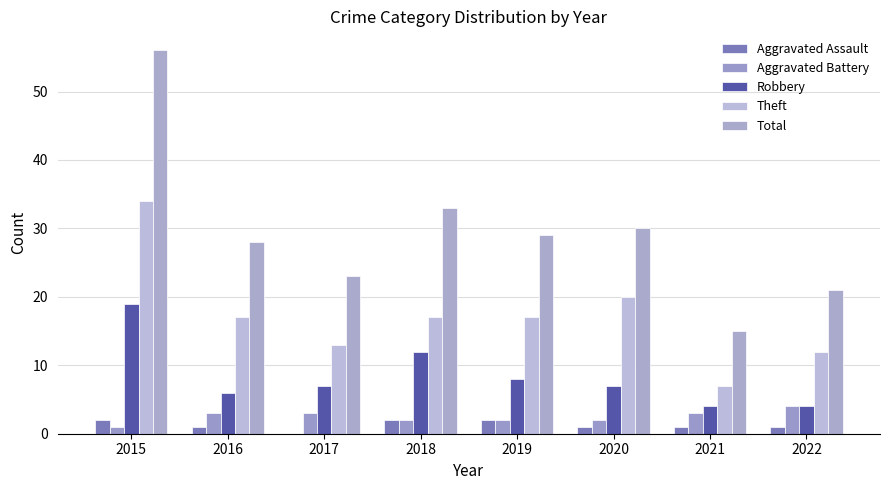

Reading right to left, list all the values displayed in this chart.

Aggravated Assault: 2022=1	2021=1	2020=1	2019=2	2018=2	2017=0	2016=1	2015=2
Aggravated Battery: 2022=4	2021=3	2020=2	2019=2	2018=2	2017=3	2016=3	2015=1
Robbery: 2022=4	2021=4	2020=7	2019=8	2018=12	2017=7	2016=6	2015=19
Theft: 2022=12	2021=7	2020=20	2019=17	2018=17	2017=13	2016=17	2015=34
Total: 2022=21	2021=15	2020=30	2019=29	2018=33	2017=23	2016=28	2015=56